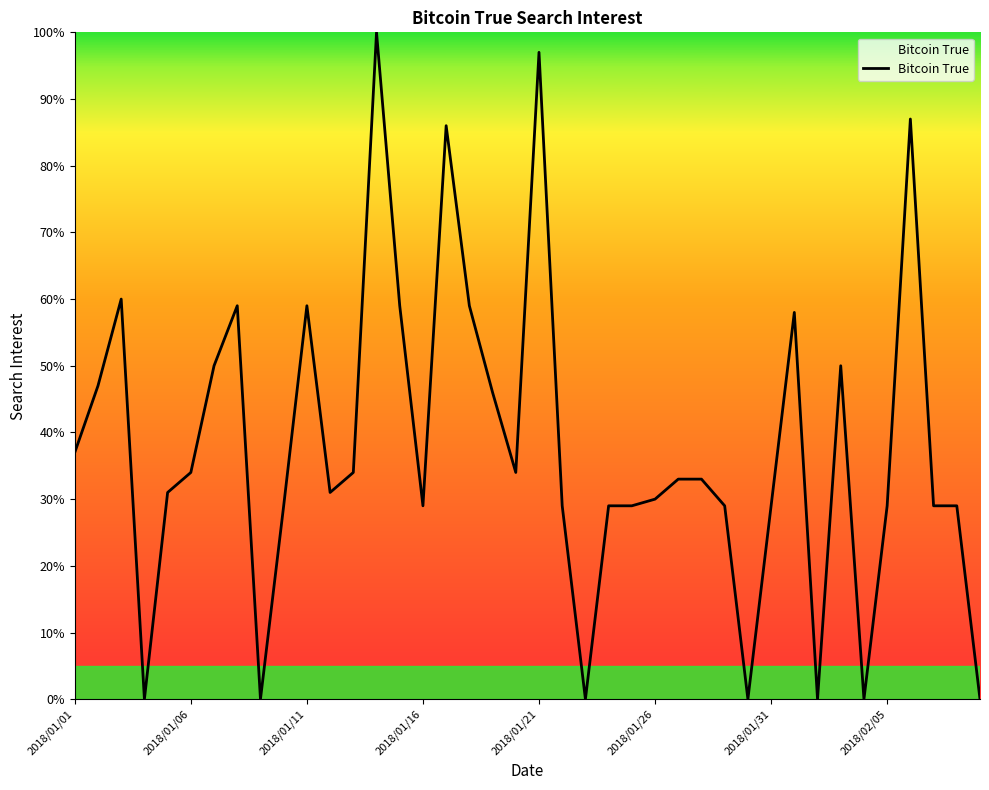

What is the maximum value shown in the chart?

100